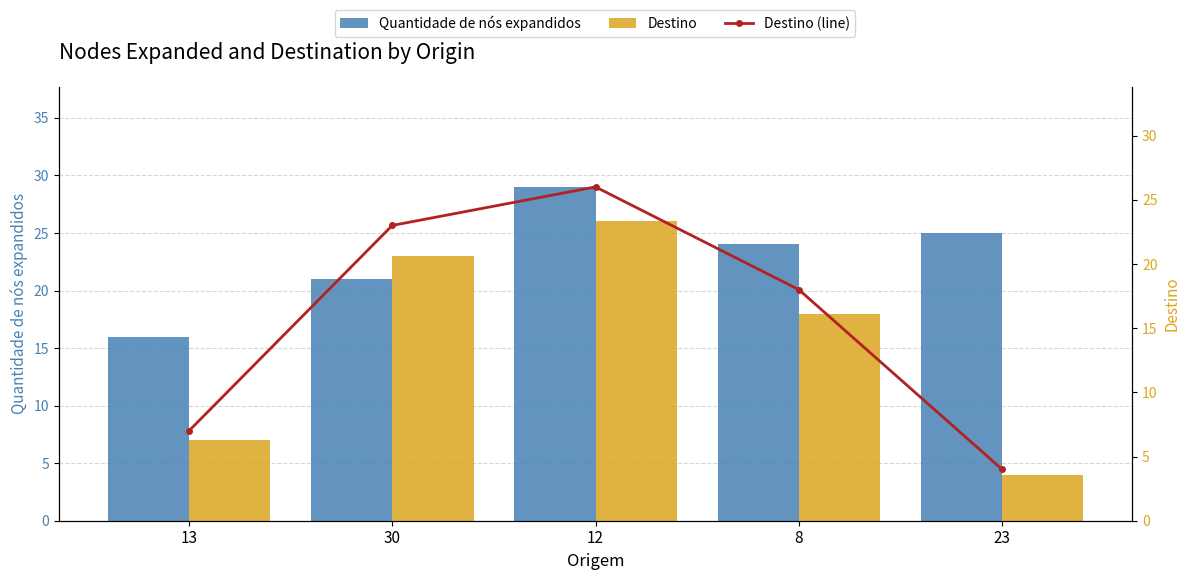

How many data points in Quantidade de nós expandidos are above 24?

2